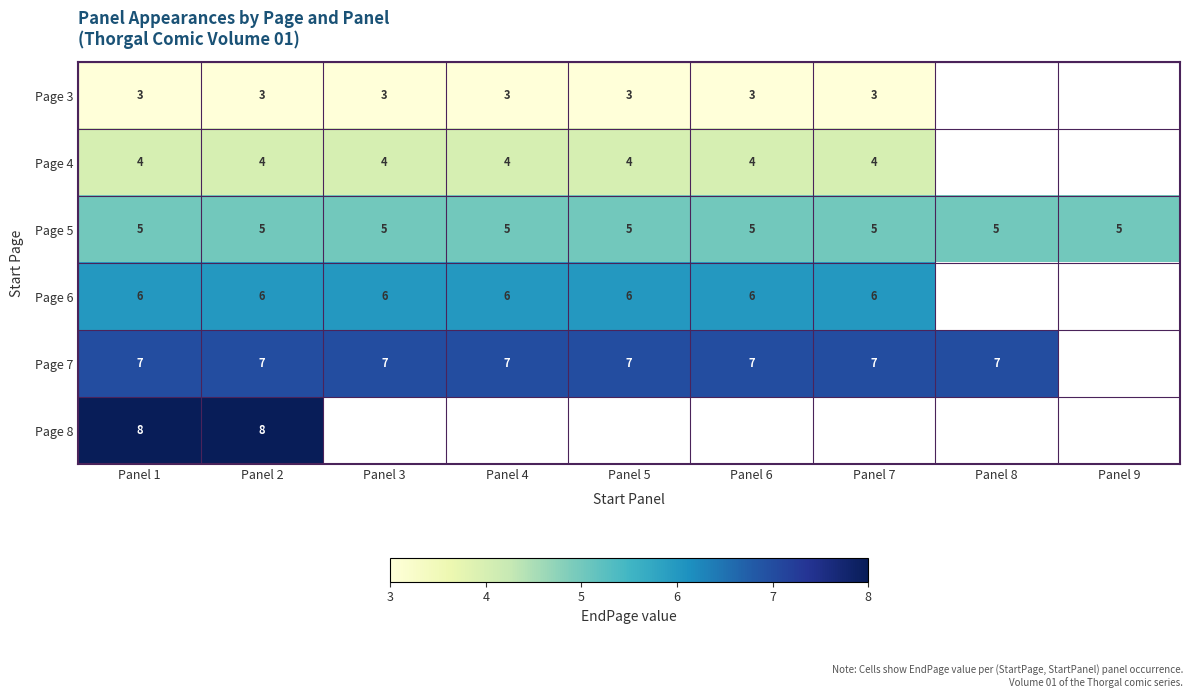

True or false: Page 7 has a value of 5 at Panel 2.

False